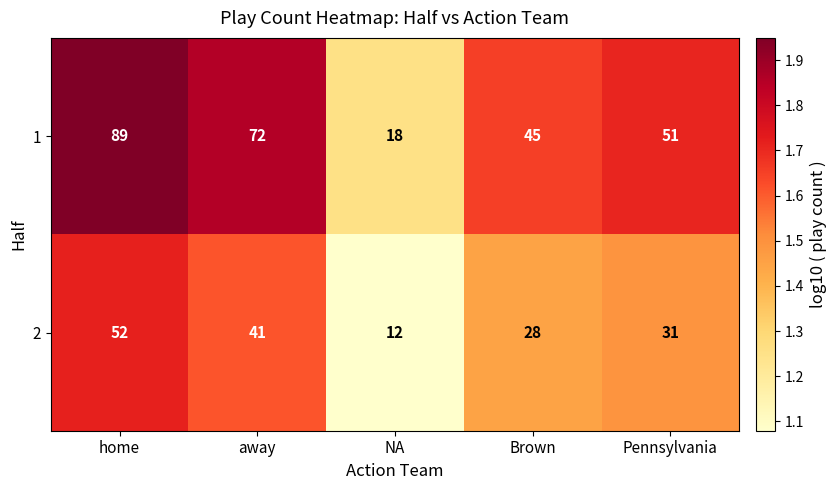

True or false: 1 has a value of 40 at away.

False